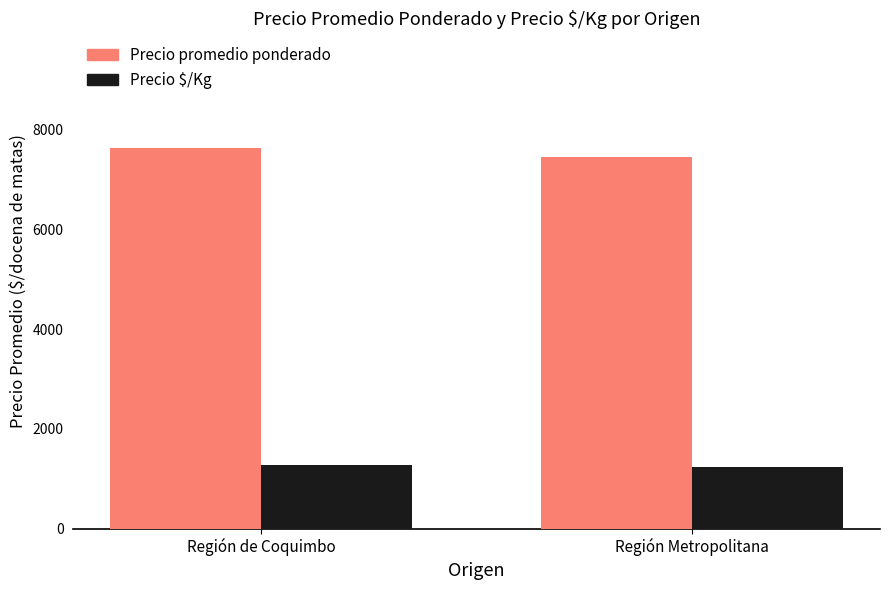

True or false: Precio promedio ponderado has a value of 7642 at Región de Coquimbo.

True